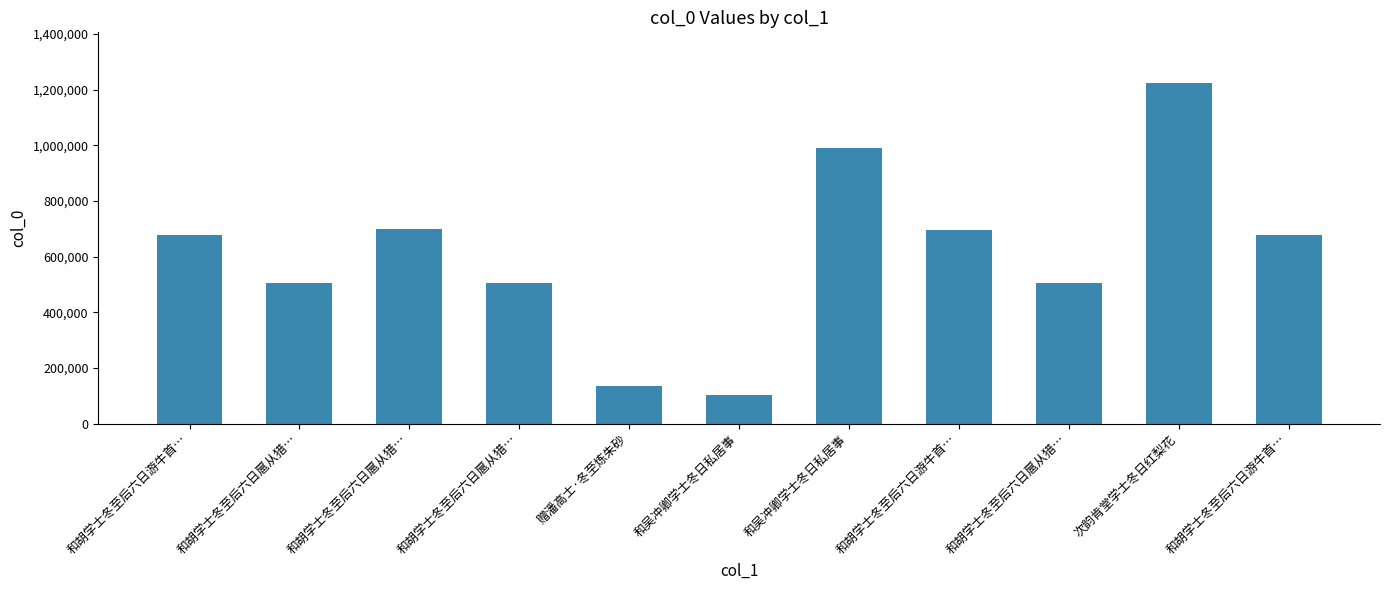

How many categories are shown in the chart?

11